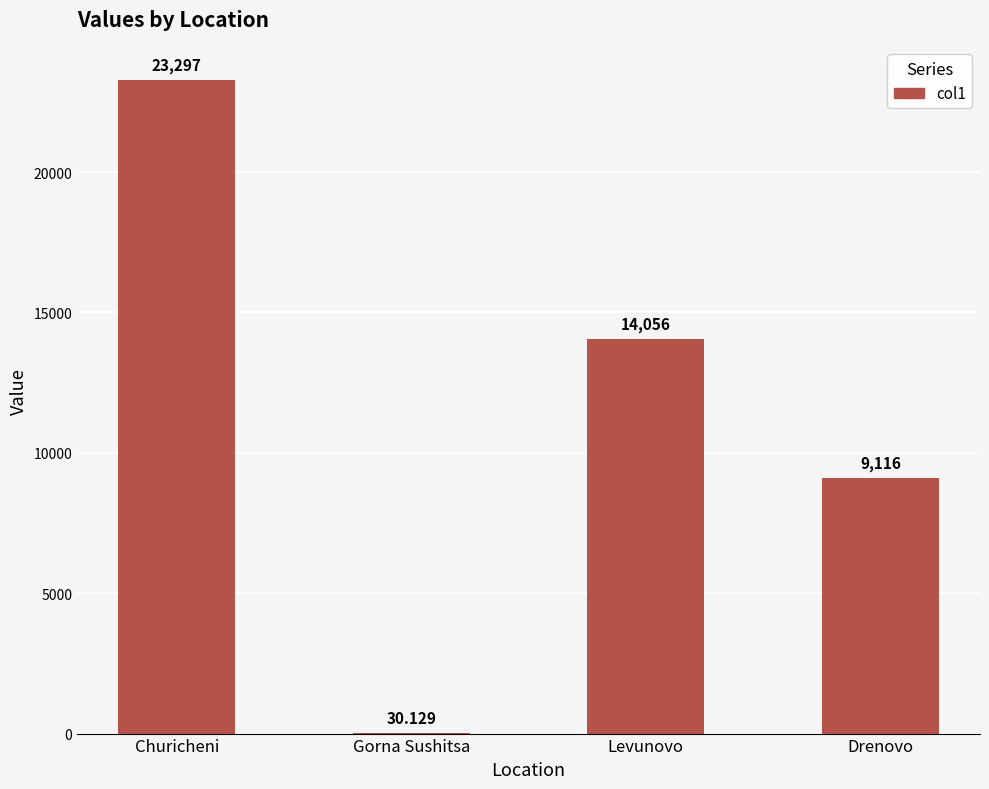

What is the difference between the values at Drenovo and Gorna Sushitsa?

9085.9